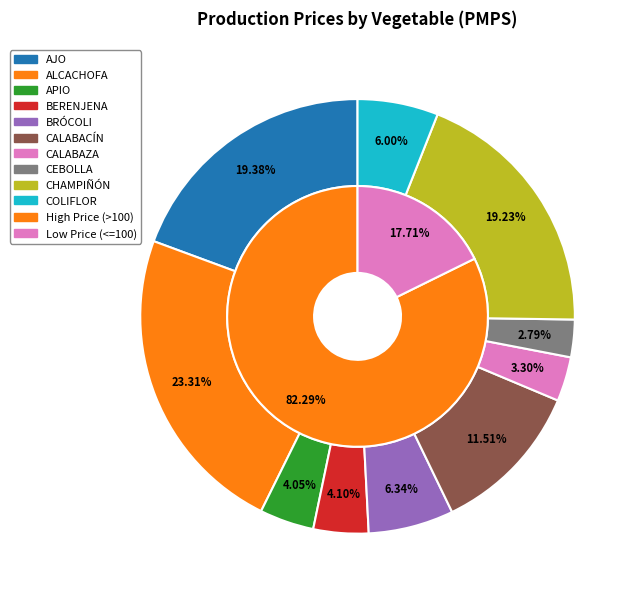

Is it true that COLIFLOR is 6% of the pie?

True